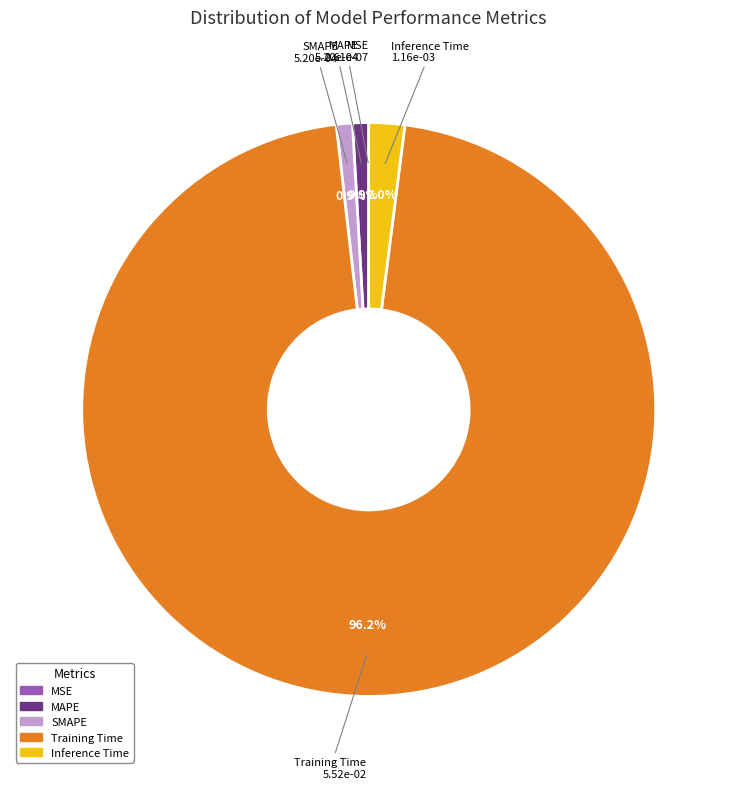

Which category has the biggest portion of the pie?

Training Time